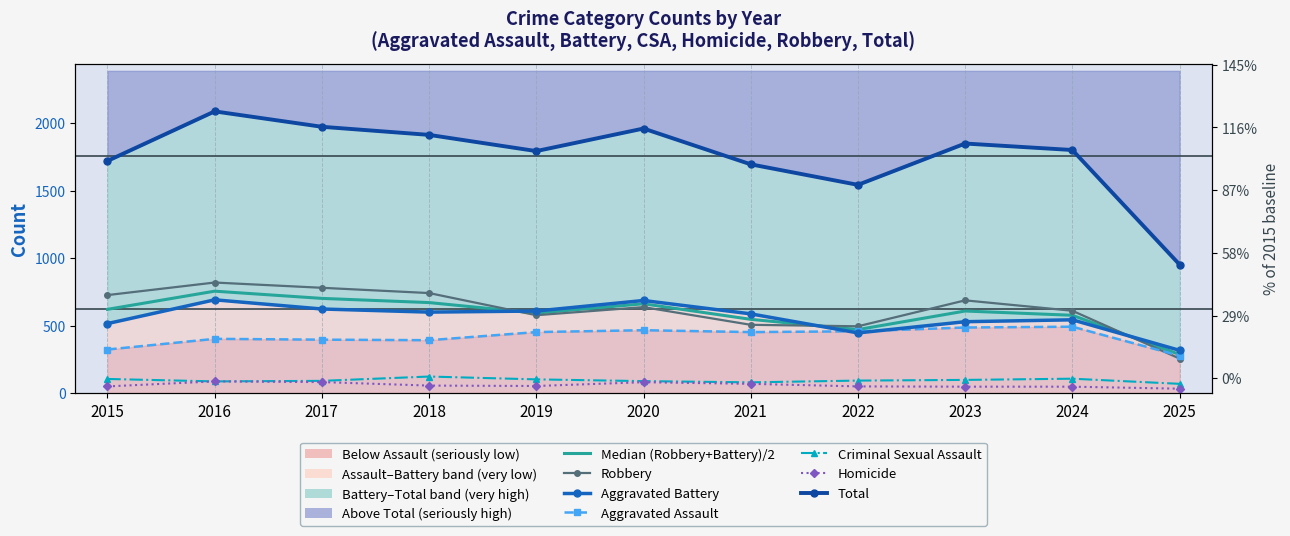

What is the average value of the Homicide series?

60